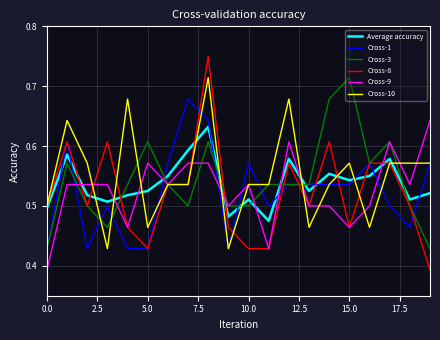

Which series has the widest spread of values?

Cross-8